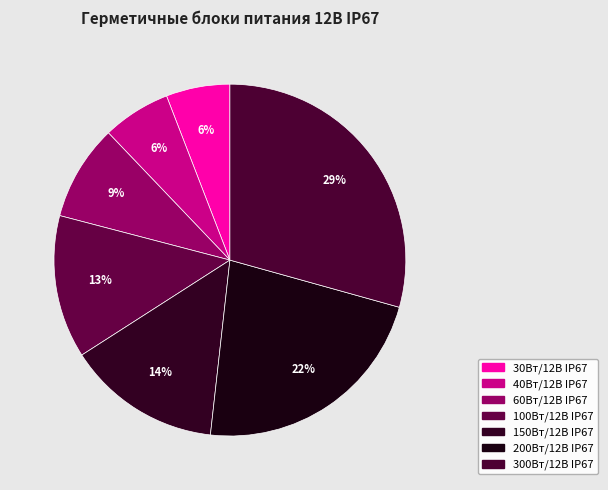

How many segments does this pie chart have?

7